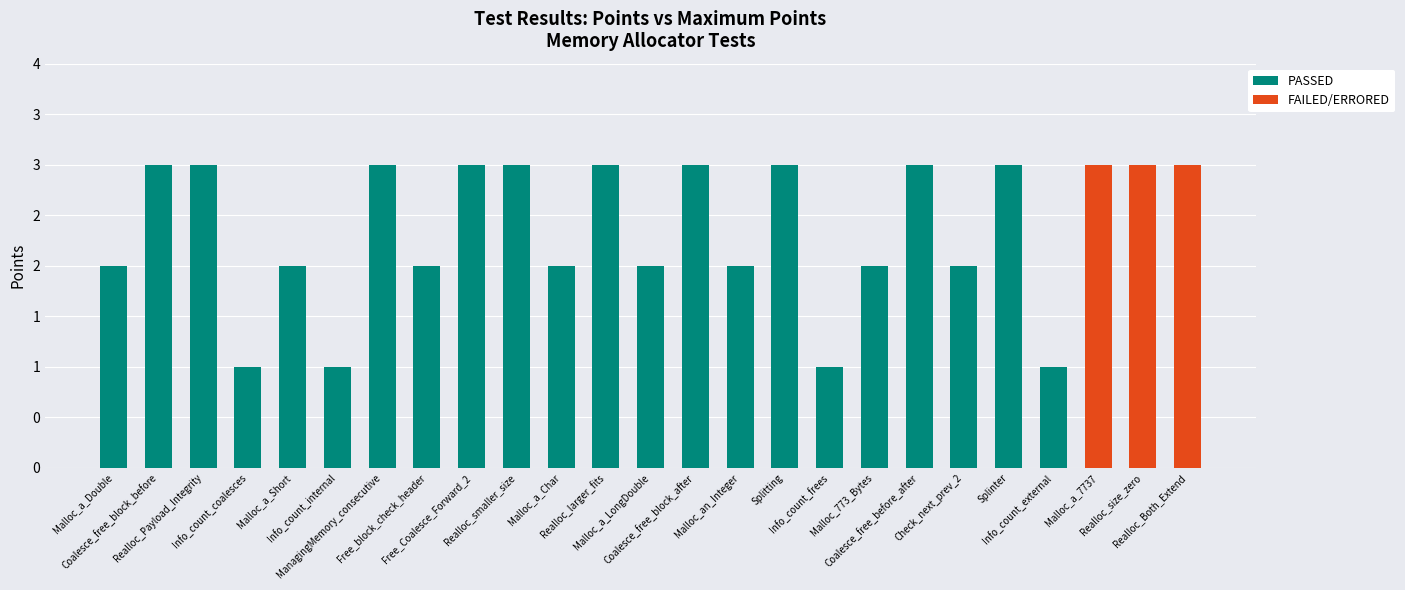

What are all the series names shown in the legend?

PASSED, FAILED/ERRORED